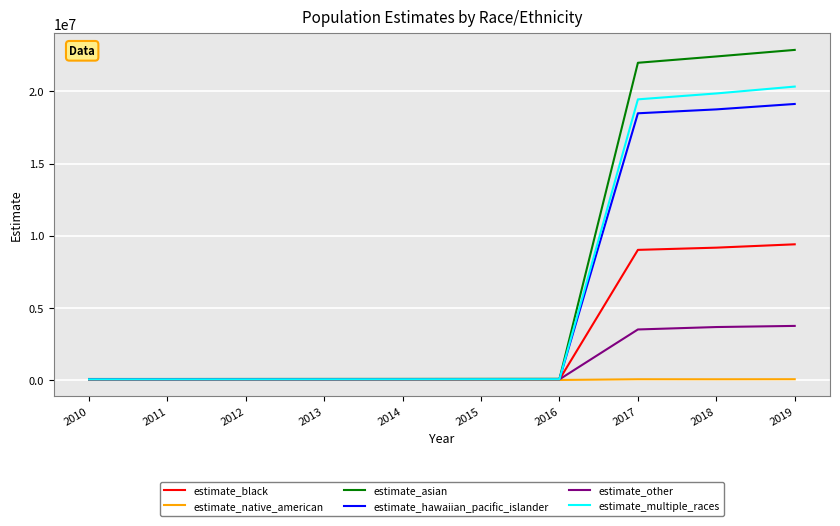

List the series in order of their peak value, lowest first.

estimate_native_american, estimate_other, estimate_black, estimate_hawaiian_pacific_islander, estimate_multiple_races, estimate_asian